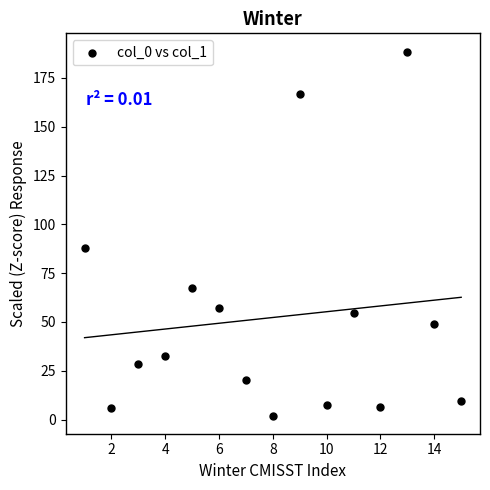

What is the range of Y values (max minus min)?

186.4